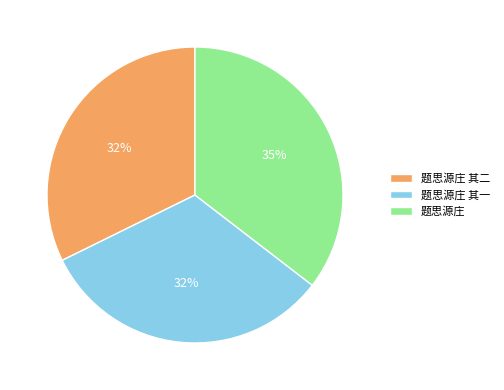

Approximately how many times larger is the value at 题思源庄 其二 compared to 题思源庄 其一?

1.0